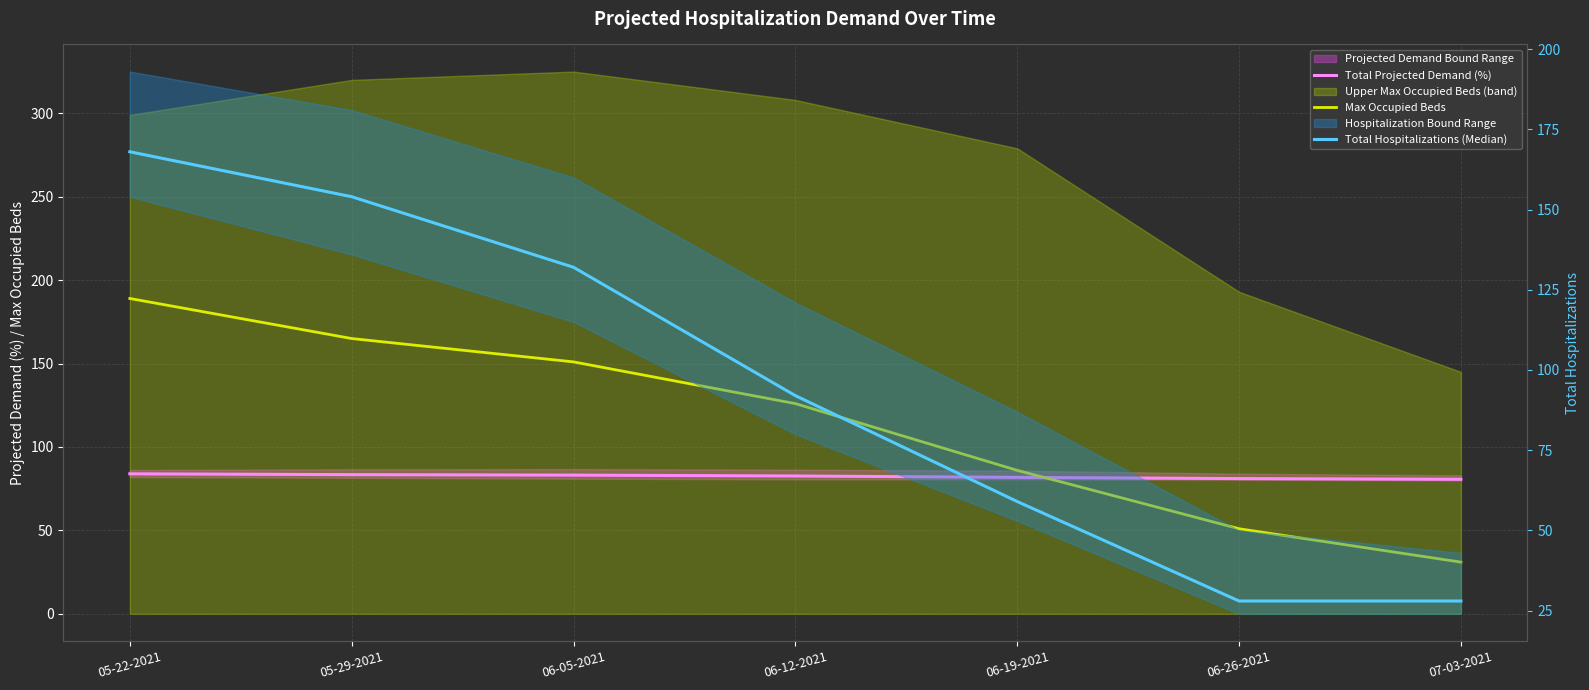

What is the difference between the maximum and second lowest values in the Max Occupied Beds series?

138.0